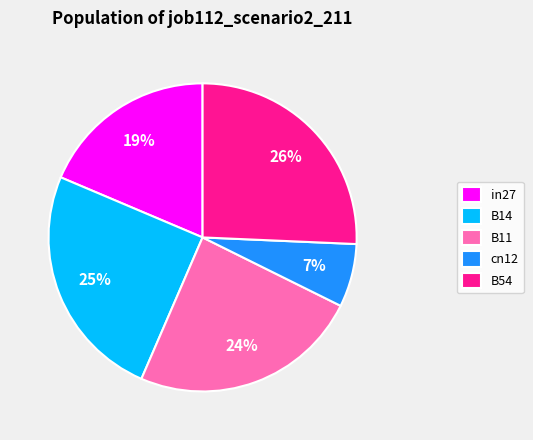

How many segments does this pie chart have?

5